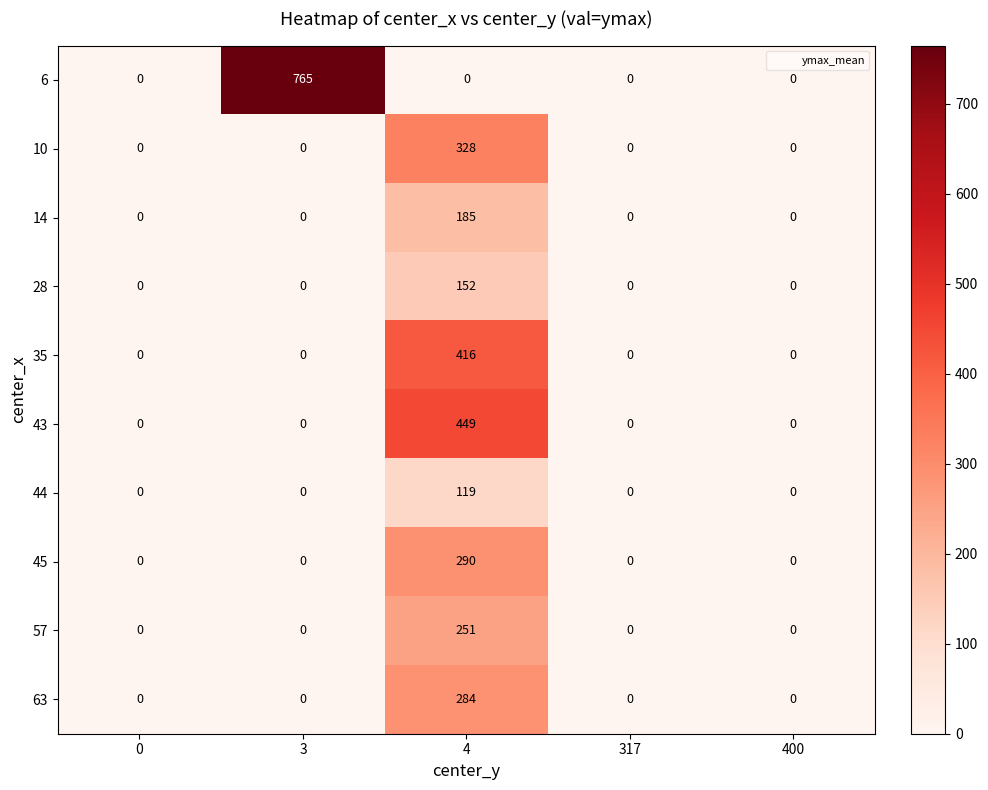

What is the highest value of the 57 series?

251